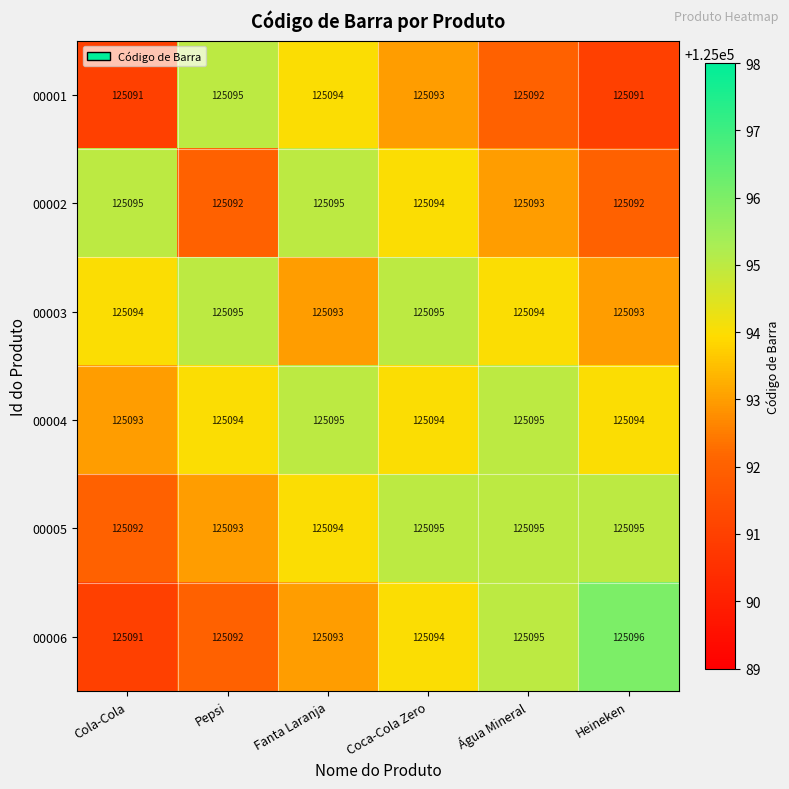

What is the difference between the second highest and minimum values in the 00001 series?

3